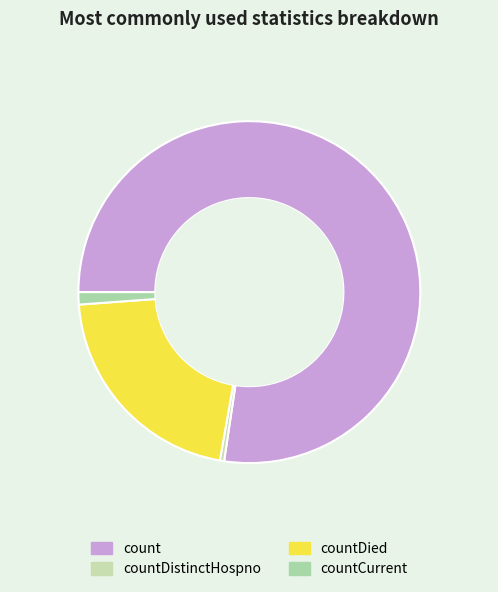

Between countDied and countCurrent, which is larger?

countDied